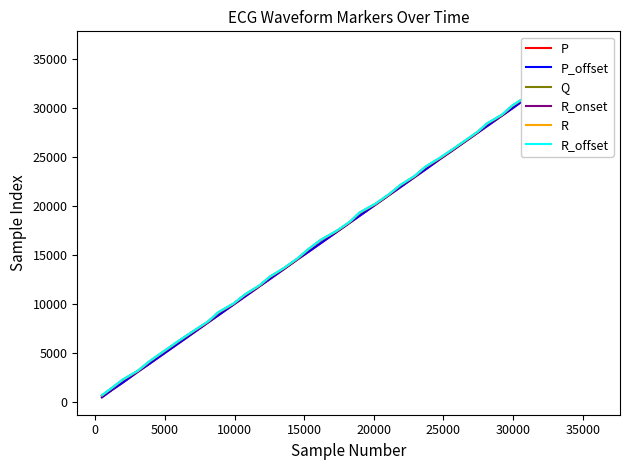

True or false: P_offset has more than 2 points higher than both neighbors.

False